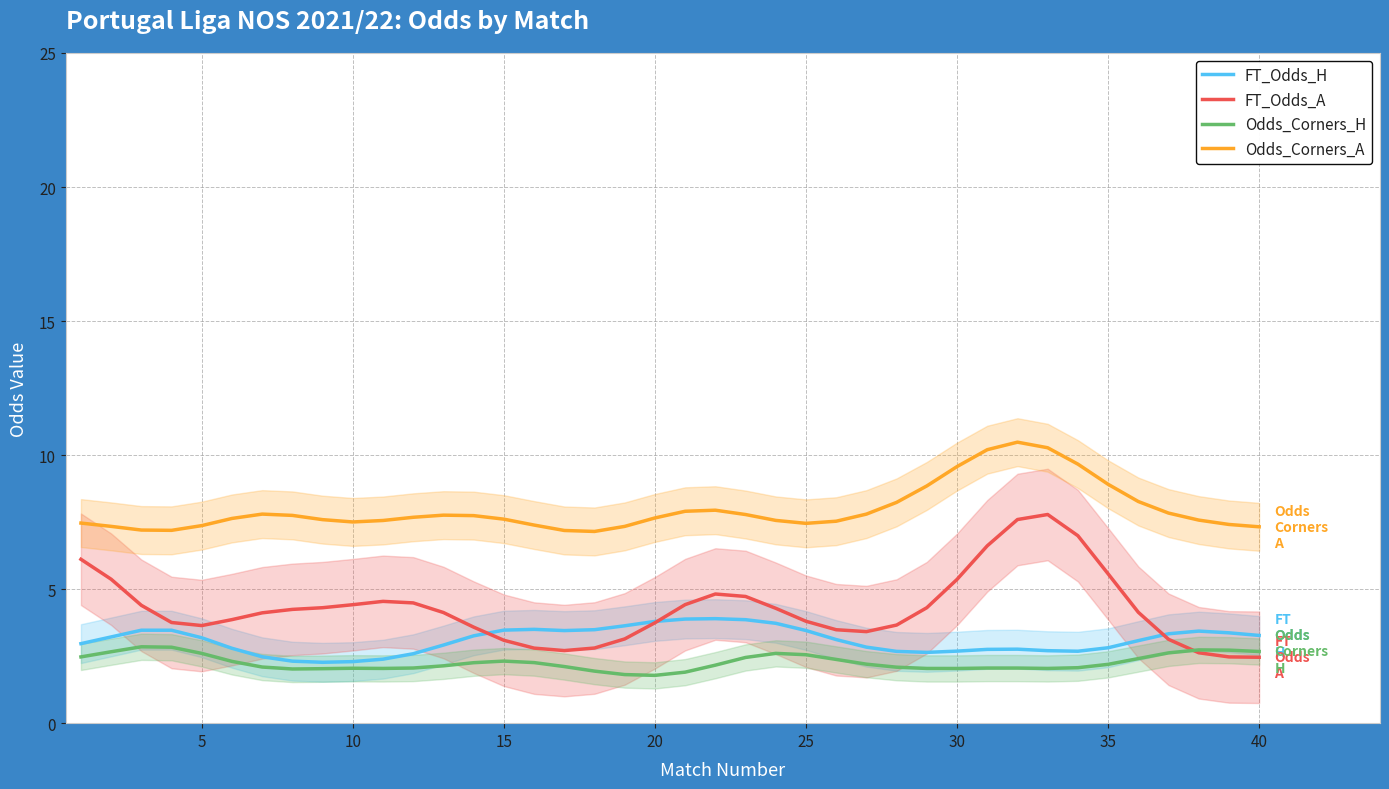

In Odds_Corners_H, how many points are higher than both neighbors (excluding endpoints)?

6